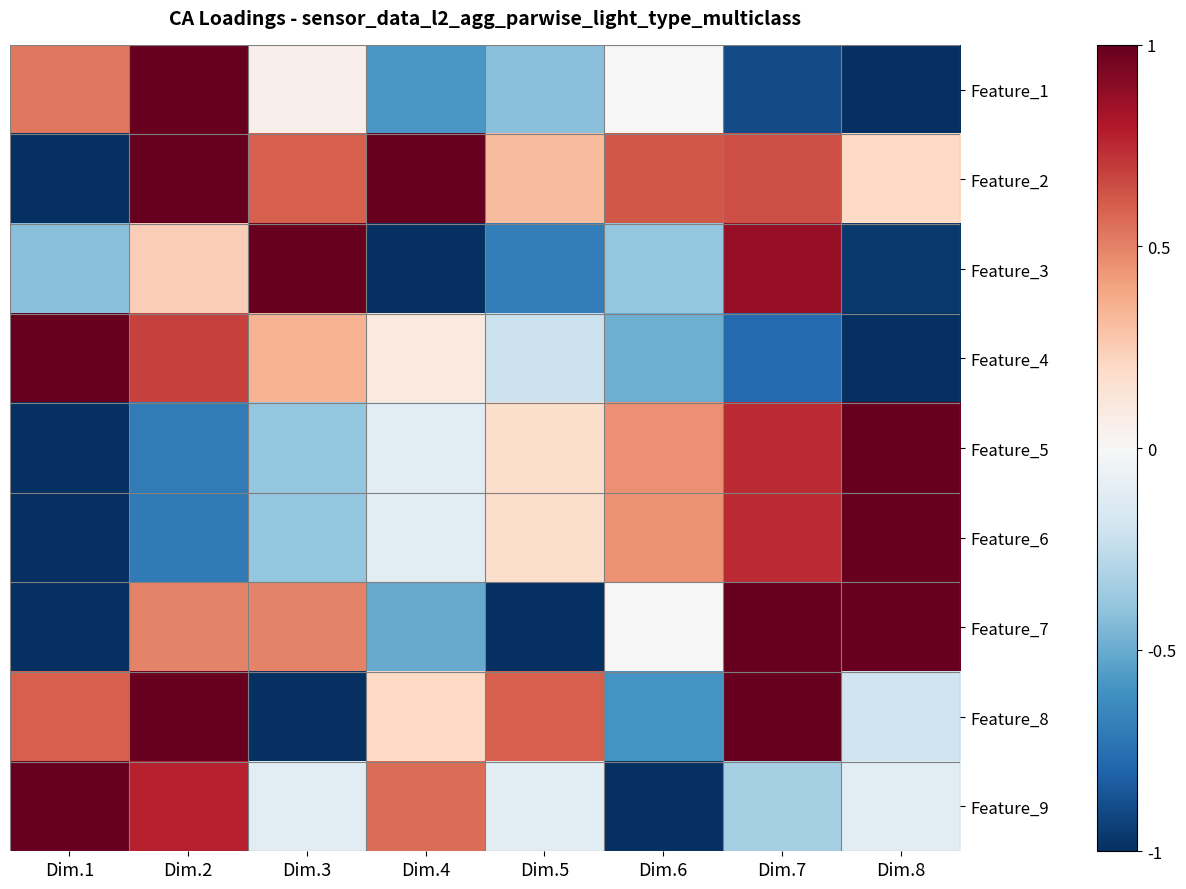

Which category has the highest value across all series?

Dim.2